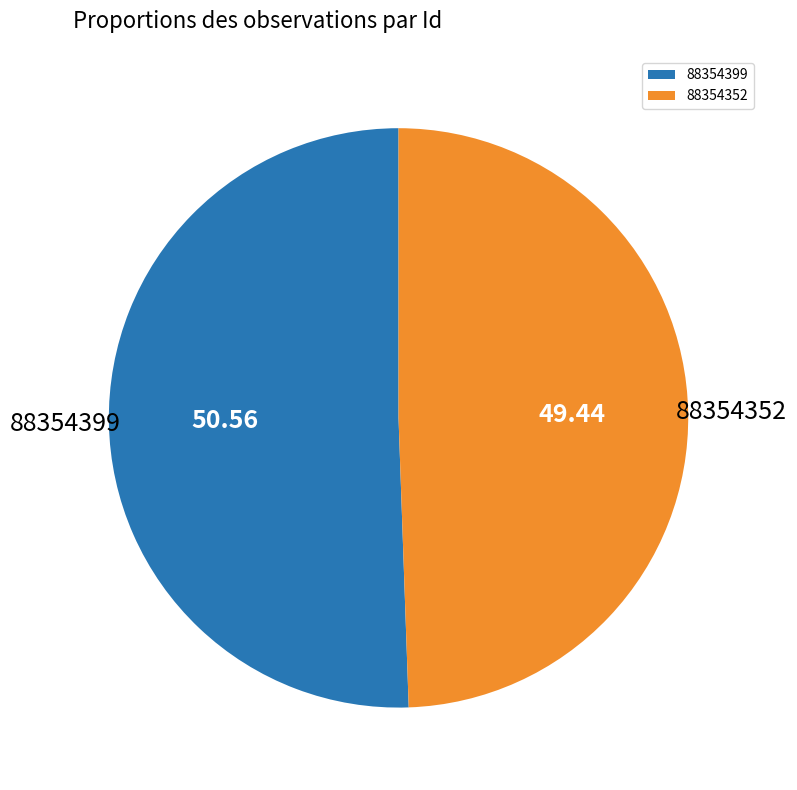

True or false: 88354352 accounts for 49% of the total.

True